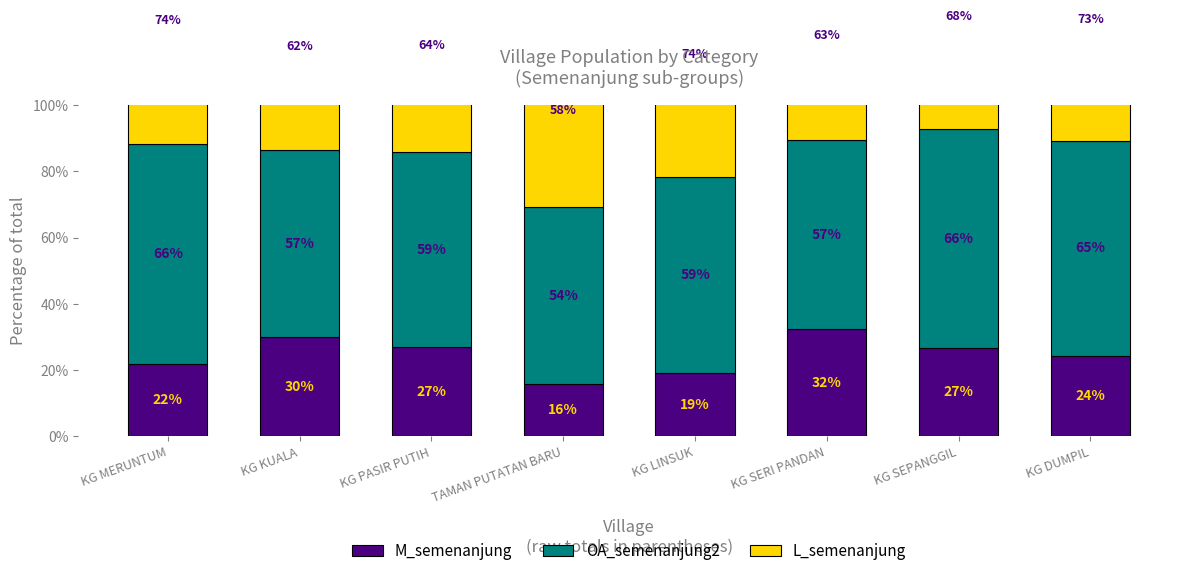

What is the maximum value for M_semenanjung?

32.3